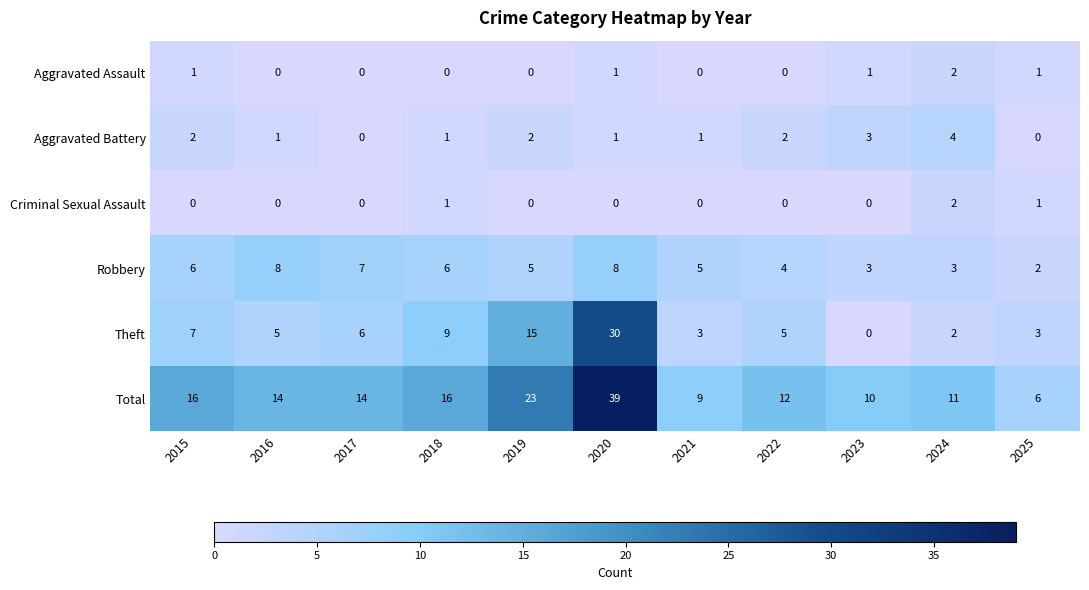

Read the Total value at 2024, to the nearest 5.

10